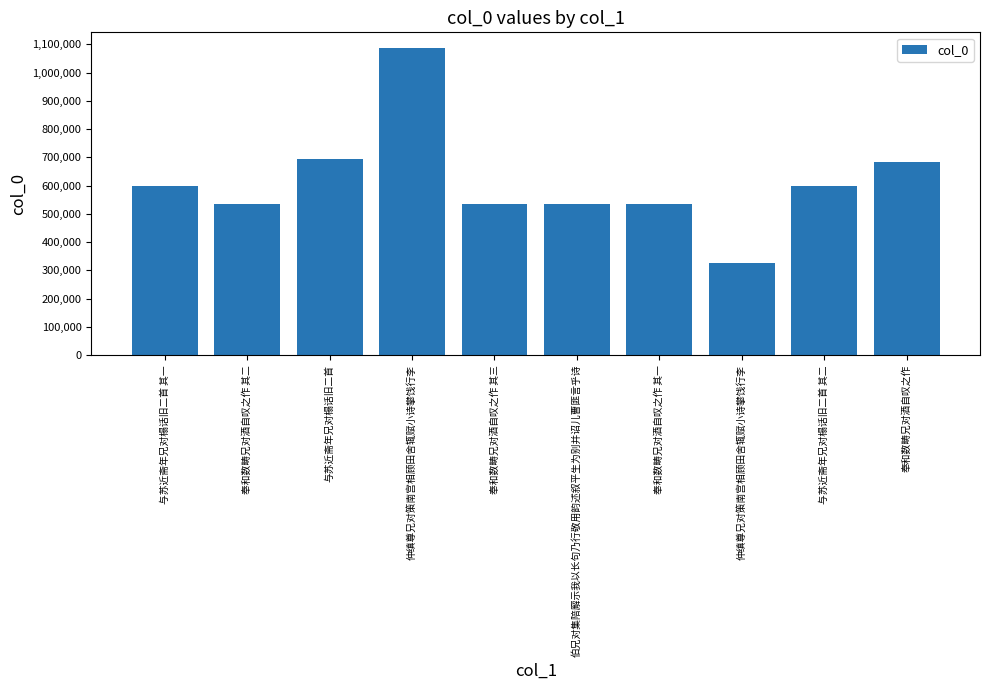

Between 奉和数畴兄对酒自叹之作 其三 and 奉和数畴兄对酒自叹之作 其二, which is larger?

奉和数畴兄对酒自叹之作 其三